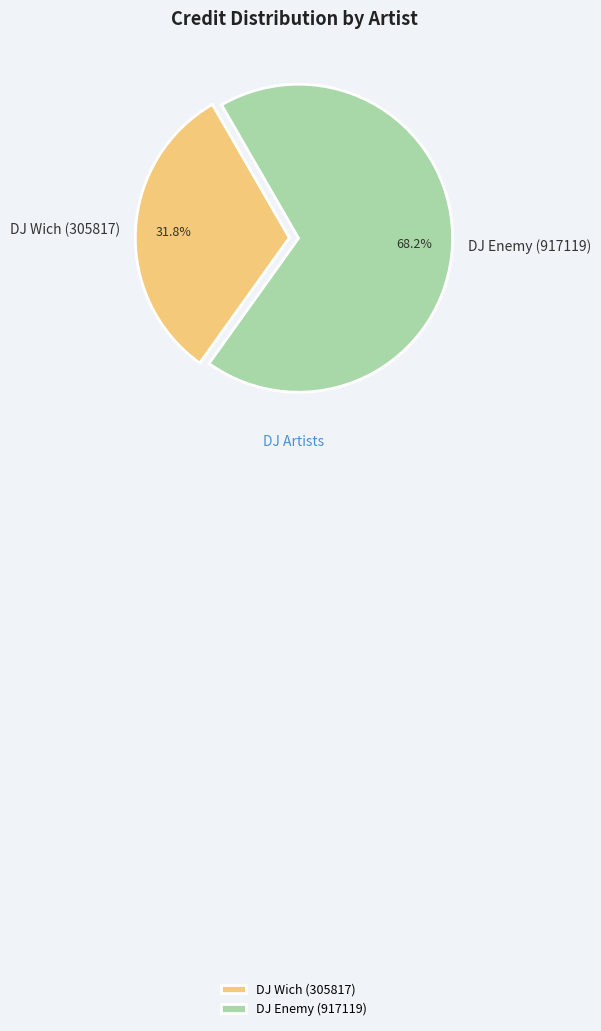

Approximately how many times larger is the value at DJ Enemy (917119) compared to DJ Wich (305817)?

2.1